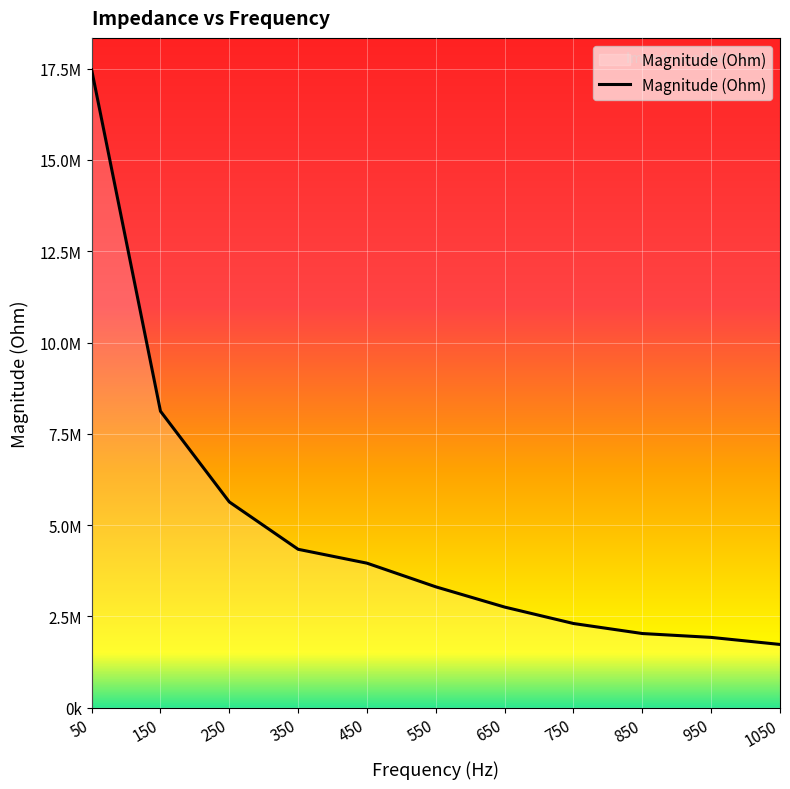

Does the chart display data point markers on the line(s)?

No